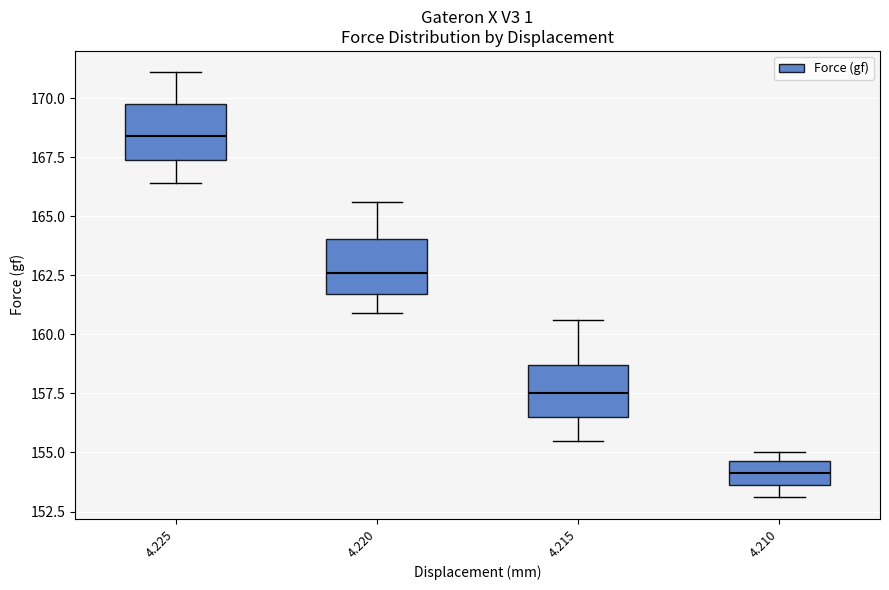

Reading left to right, read every box against the y-axis: the position of its median line, the range the box covers, and the ends of its whiskers. The values are not printed on the chart, so give them approximately, as read against the axis.

4.225: median 168.5, box 167.5 to 170.0, whiskers 166.5 to 171.0
4.220: median 162.5, box 161.5 to 164.0, whiskers 161.0 to 165.5
4.215: median 157.5, box 156.5 to 158.5, whiskers 155.5 to 160.5
4.210: median 154.0, box 153.5 to 154.5, whiskers 153.0 to 155.0